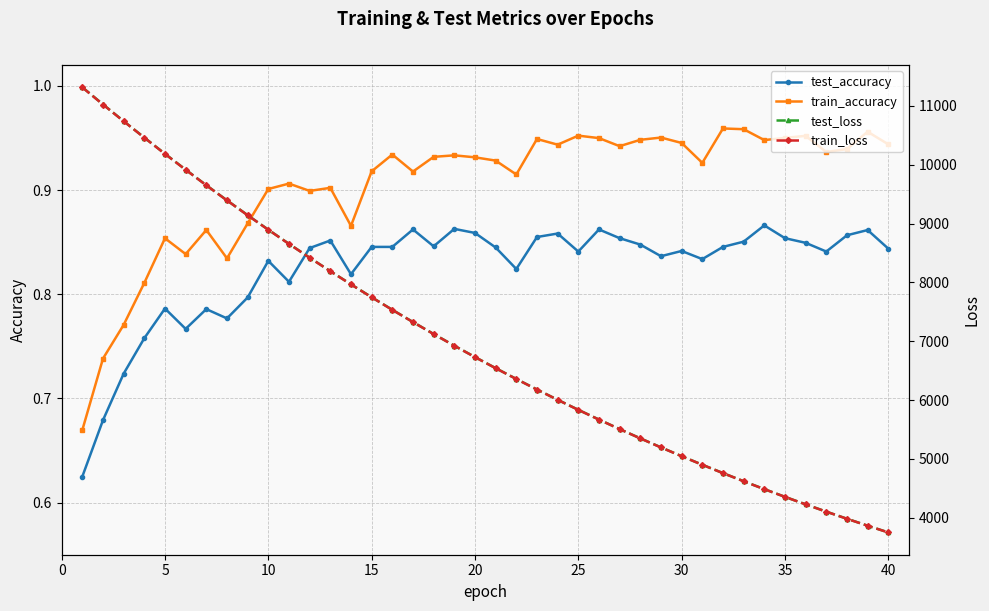

How many train_accuracy values are between 0 and 1?

40